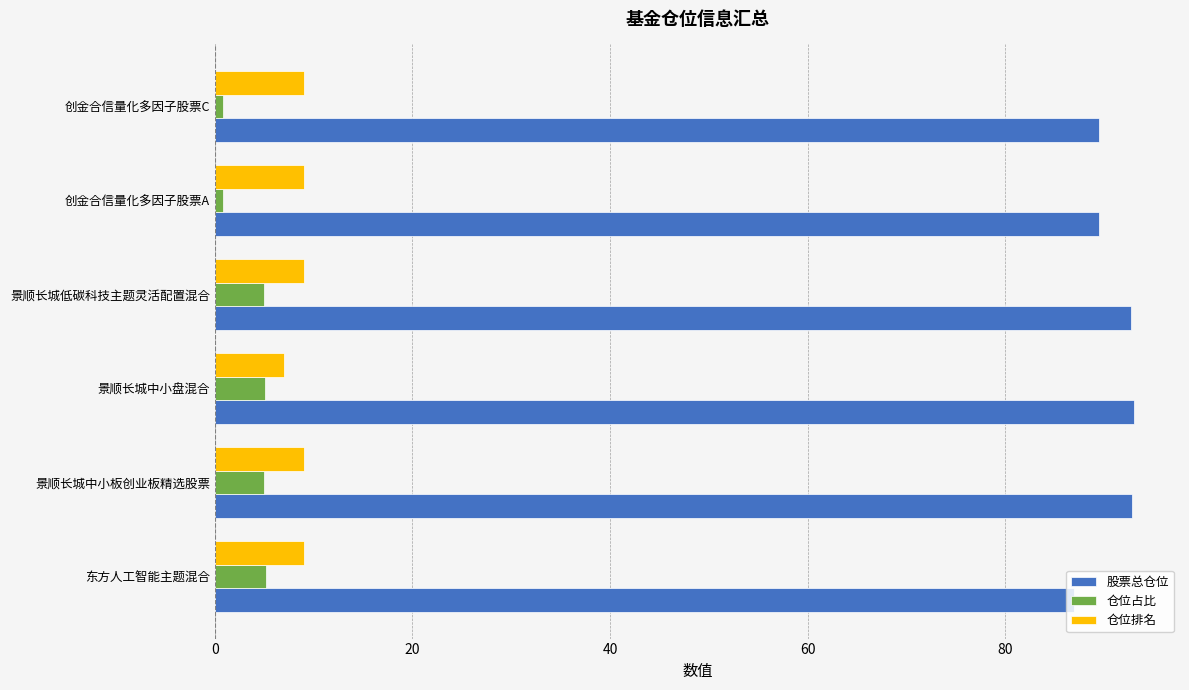

Which series has the largest total across all categories?

股票总仓位